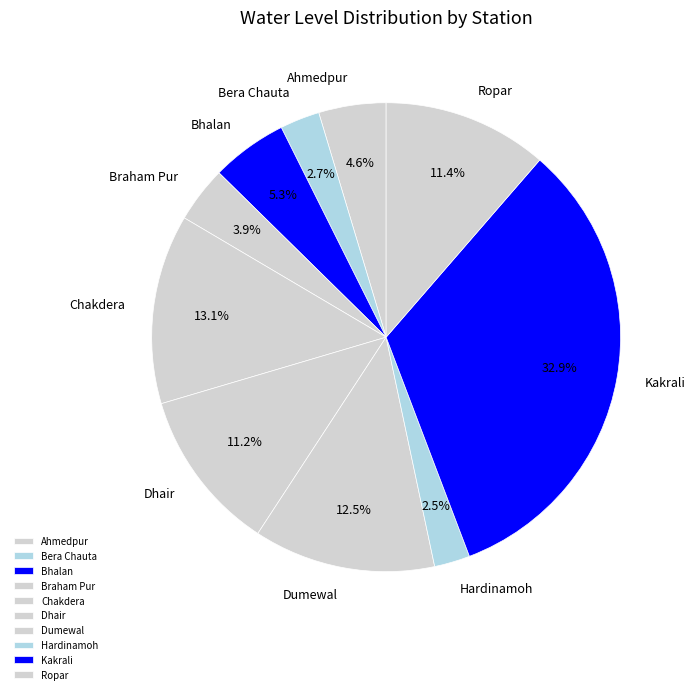

Which slice is the largest?

Kakrali